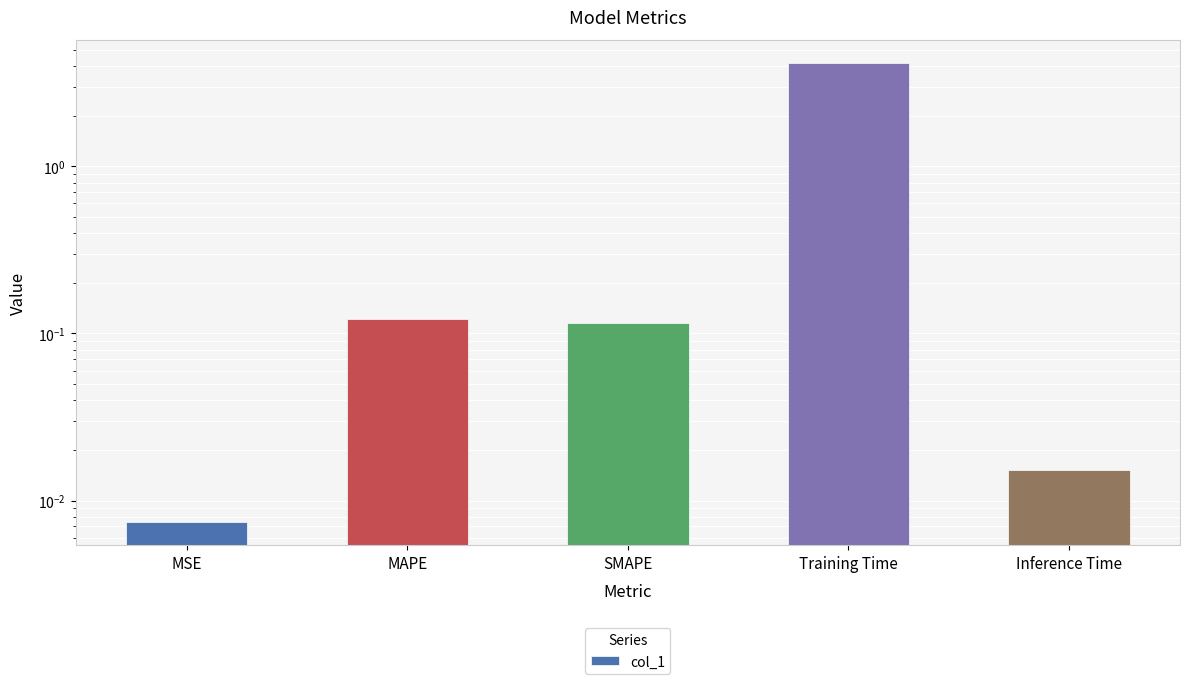

Rank the categories by value from lowest to highest.

MSE, Inference Time, SMAPE, MAPE, Training Time